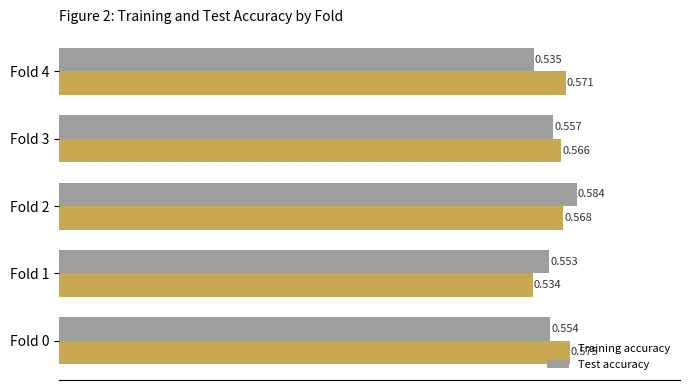

Rank the series by their average value, from highest to lowest.

Training accuracy, Test accuracy